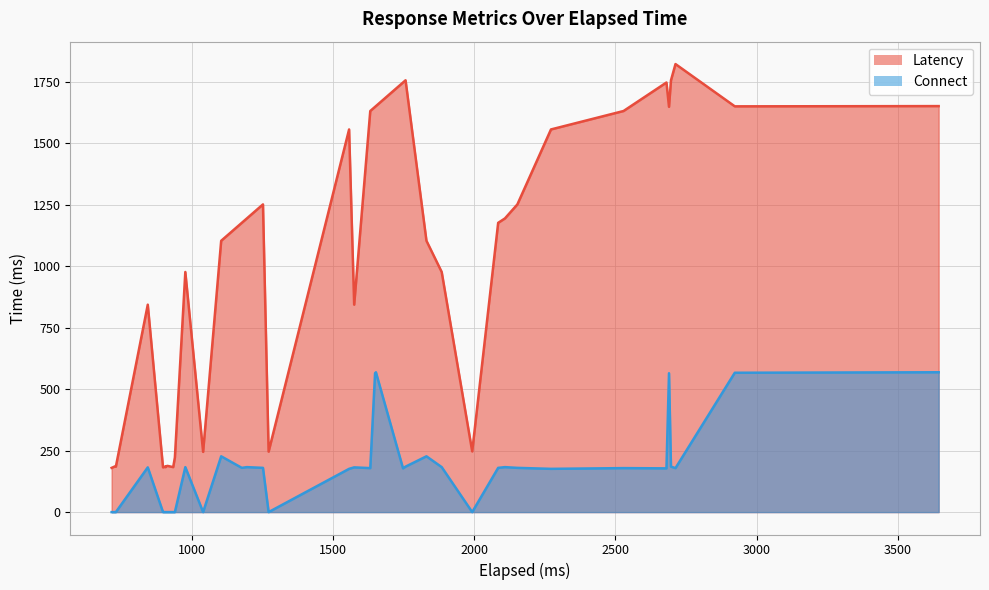

What is the spread (max minus min) of values at 16?

1012